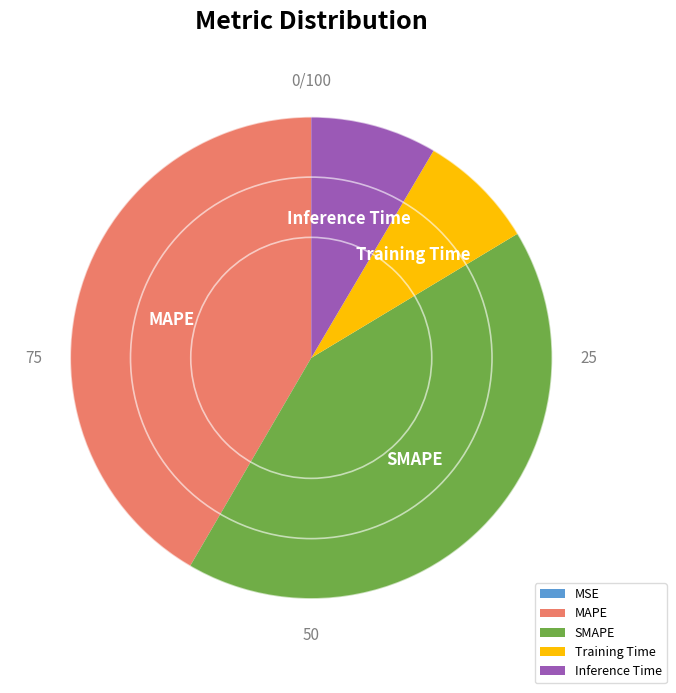

Is it true that MAPE is 48% of the pie?

False